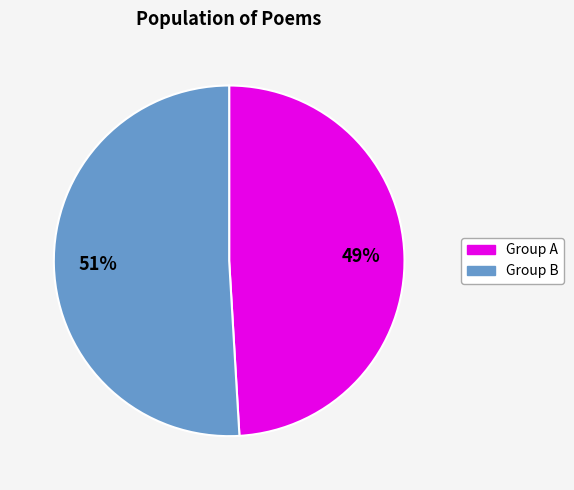

To the nearest percent, what is the difference between the largest and smallest slice percentages?

2%